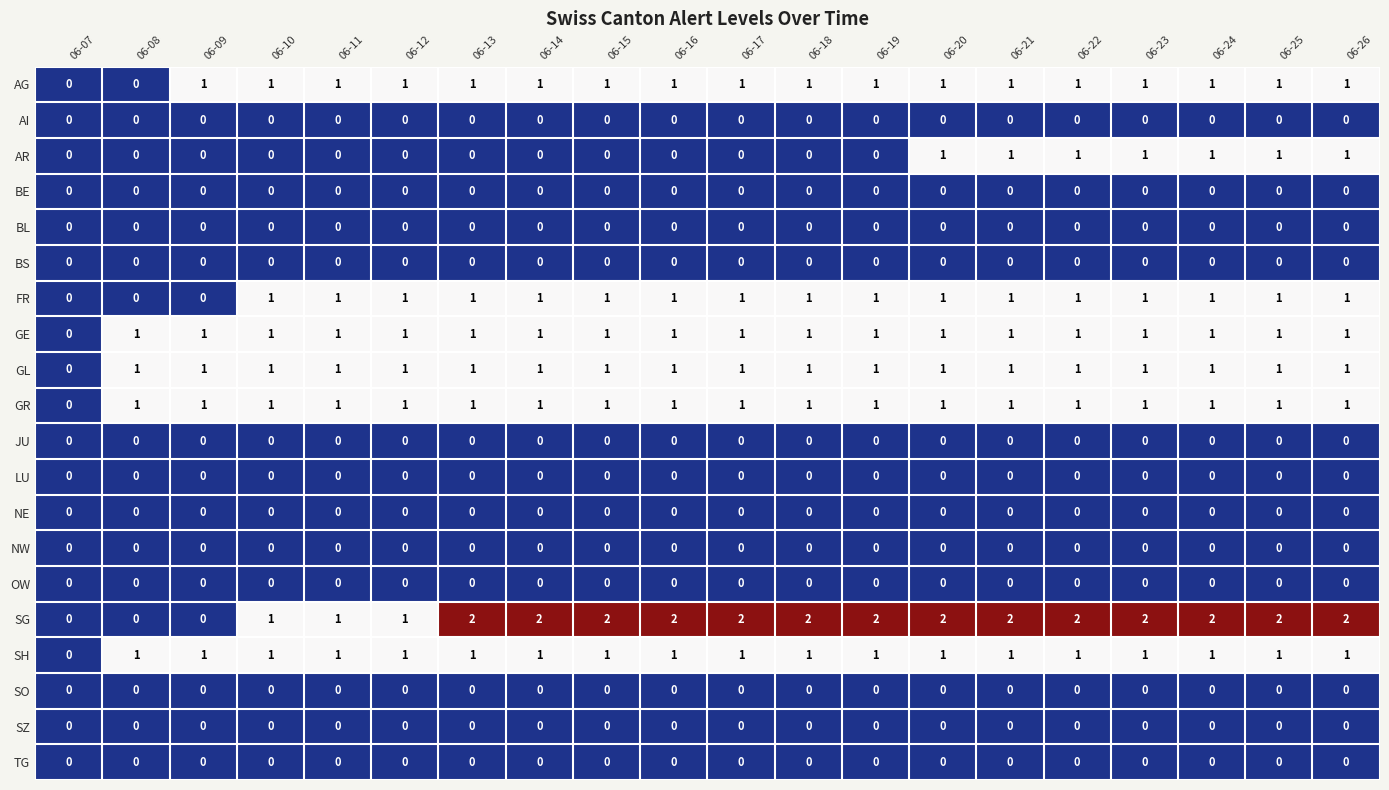

What is the total value across all series at 06-20?

9